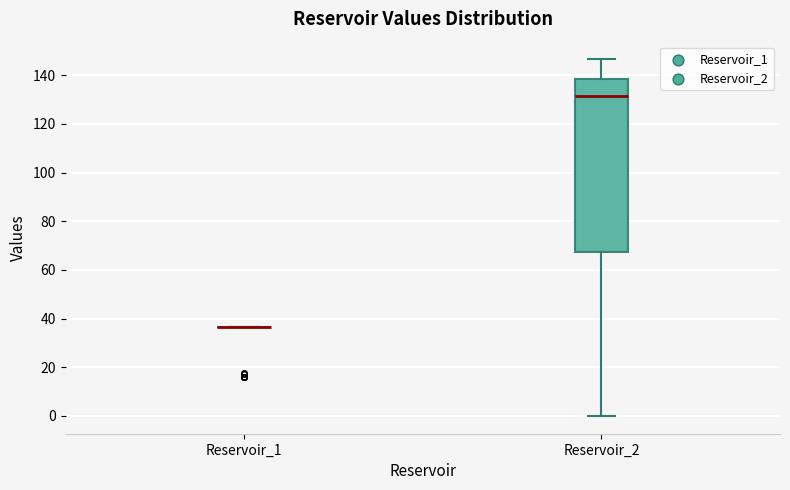

Reading left to right, read every box against the y-axis: the position of its median line, the range the box covers, and the ends of its whiskers. The values are not printed on the chart, so give them approximately, as read against the axis.

Reservoir_1: box collapsed to a line at 36, whiskers 36 to 36
Reservoir_2: median 132, box 68 to 138, whiskers 0 to 146